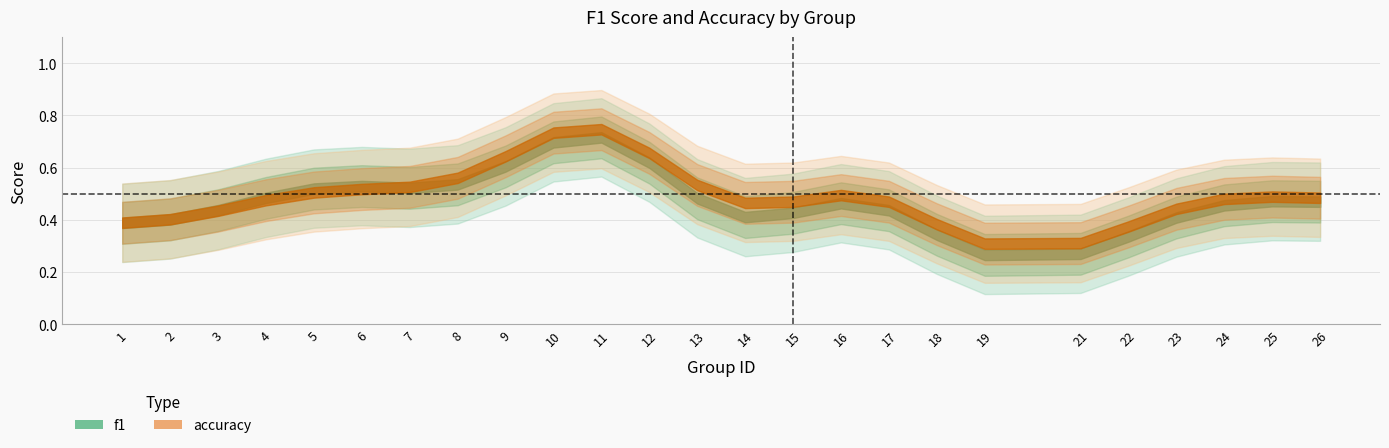

True or false: accuracy and f1 cross at least once.

True